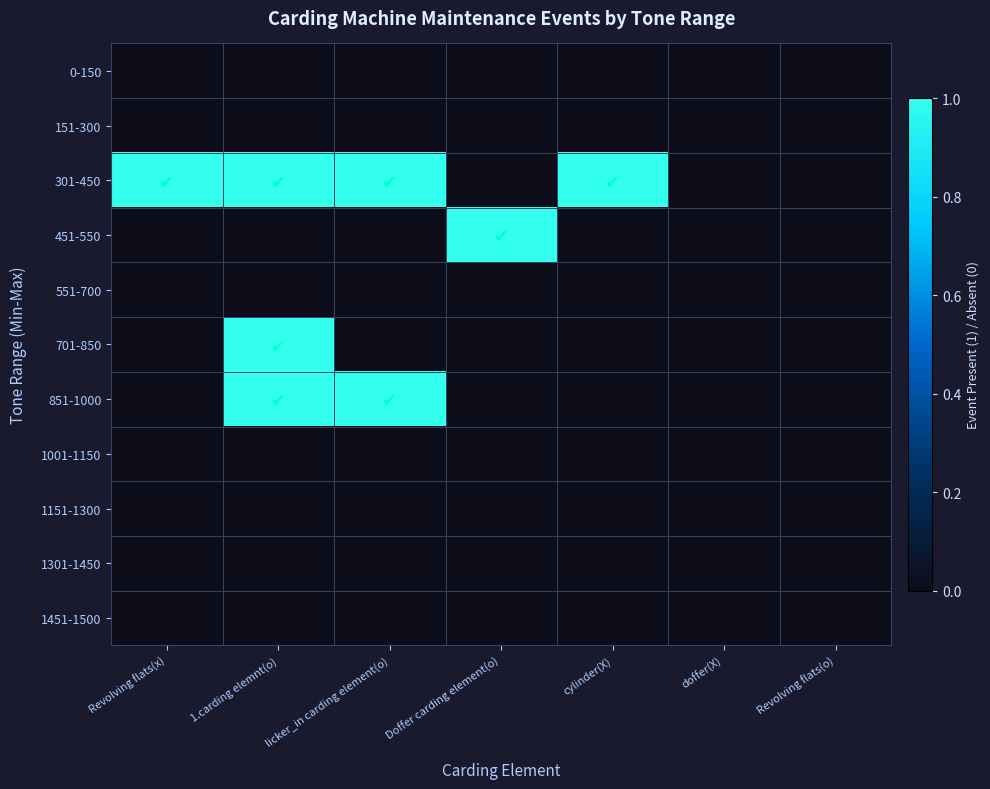

Which series has the largest total across all categories?

301-450